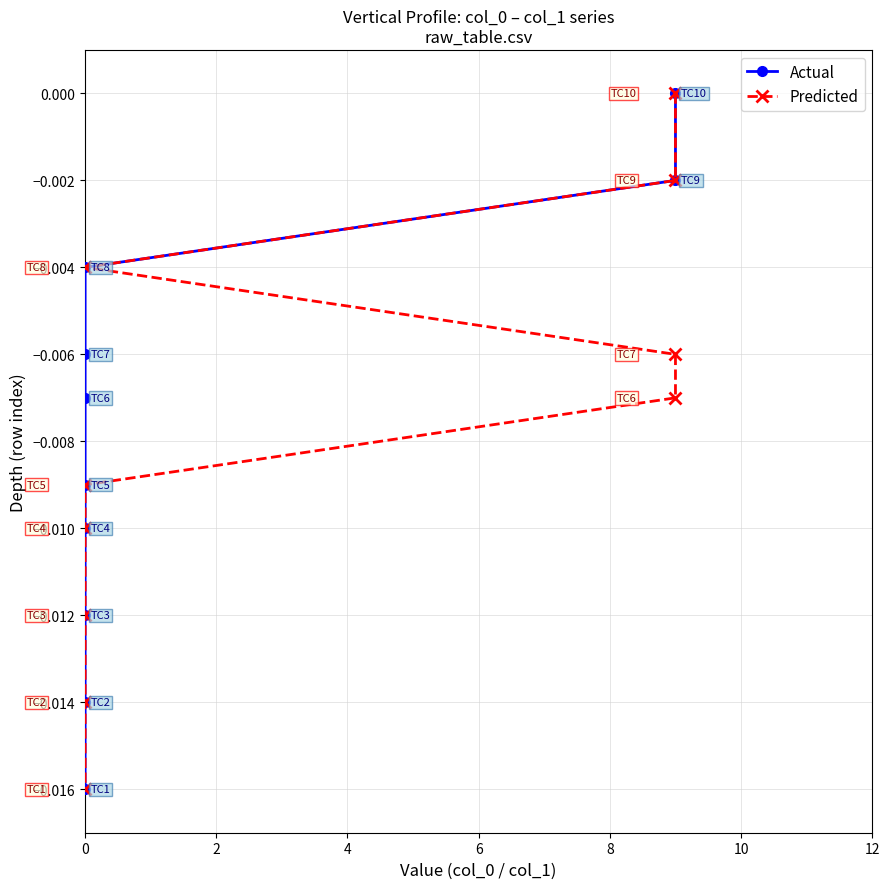

True or false: Predicted and Actual intersect in this chart.

False